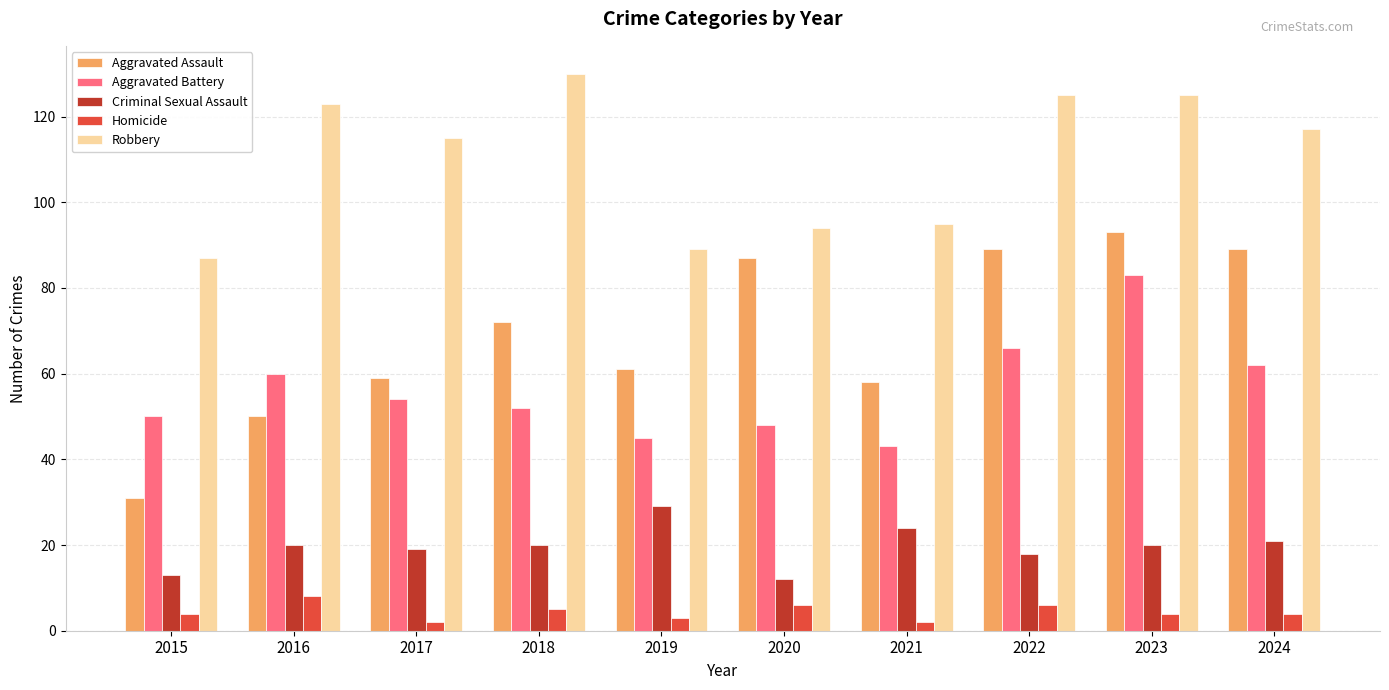

Which category has the highest value across all series?

2018